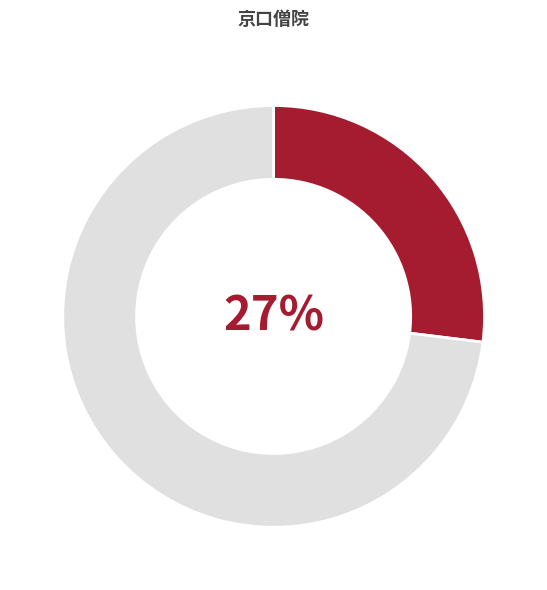

To the nearest percent, what is the difference between the largest and smallest slice percentages?

46%